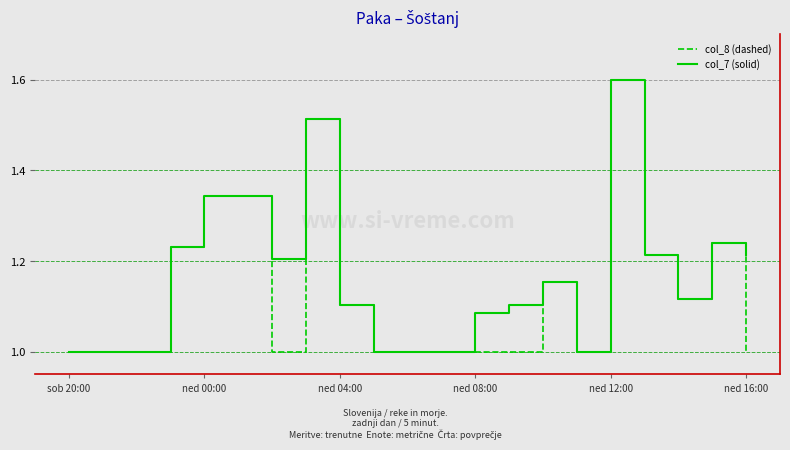

What is the greatest value displayed?

1.6